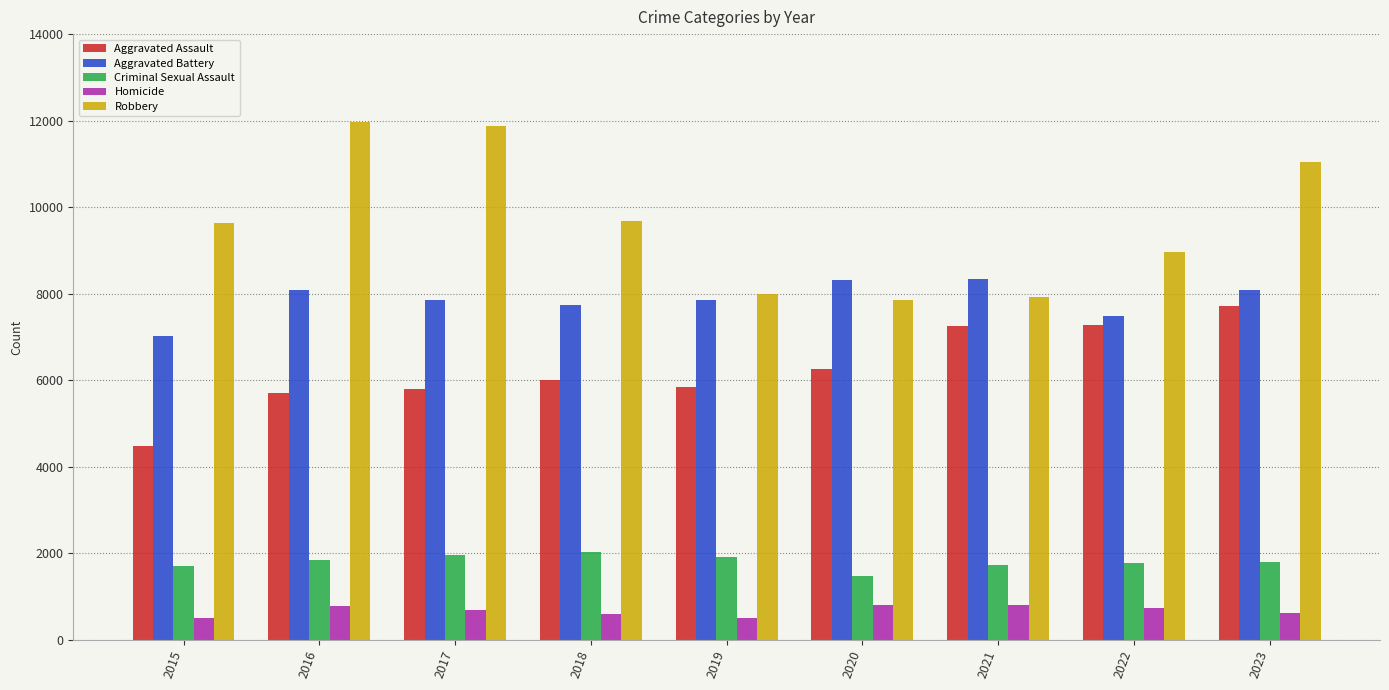

How many series are shown in this chart?

5